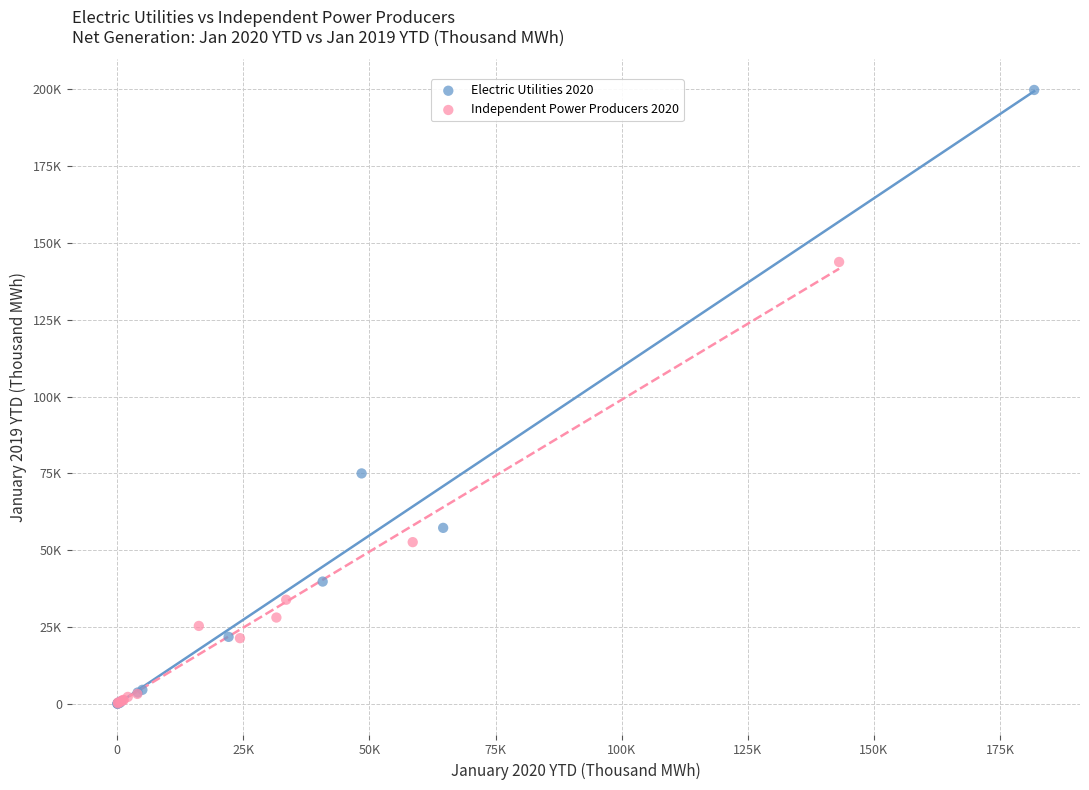

Which series contains the highest Y value?

Electric Utilities 2020